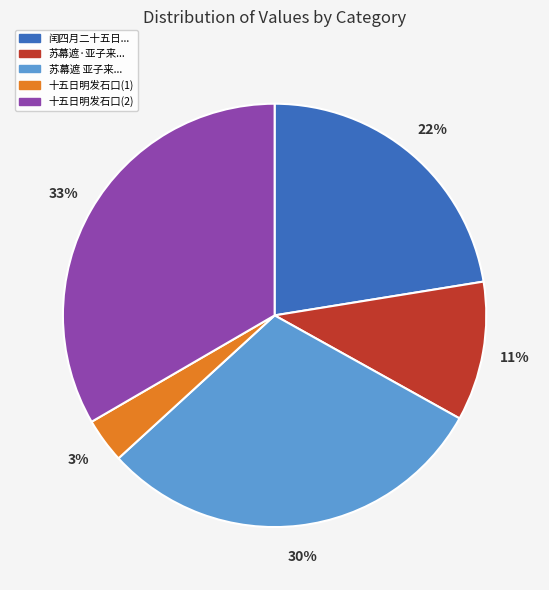

To the nearest percent, what is the difference between the largest and smallest slice percentages?

30%